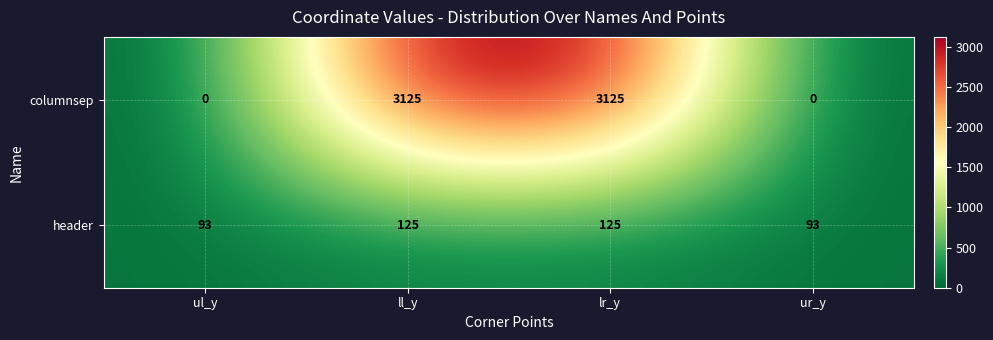

Which series changed the most between ll_y and ur_y?

columnsep